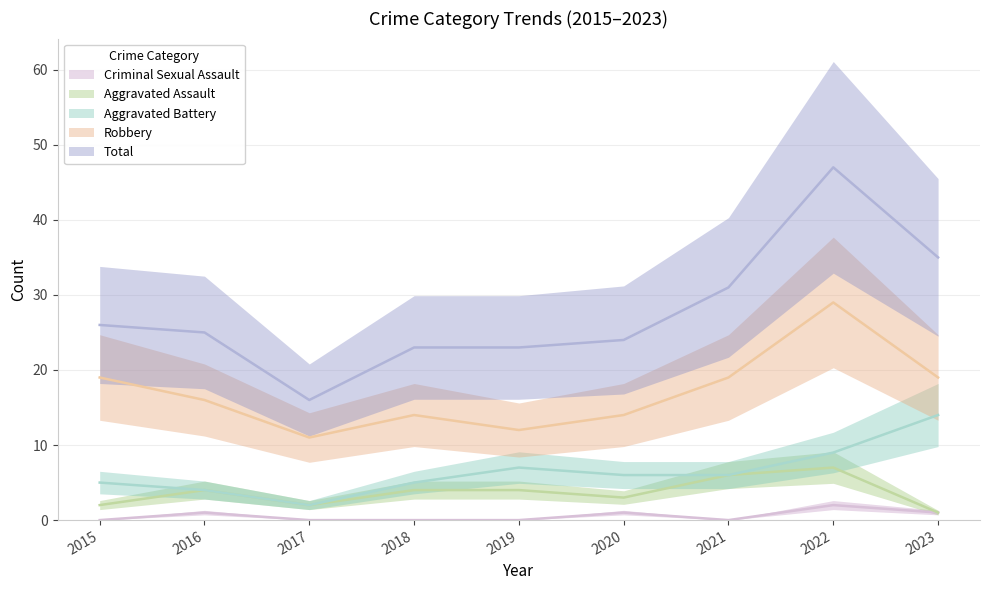

What is the sum of the Aggravated Battery values at 2019 and 2015?

12